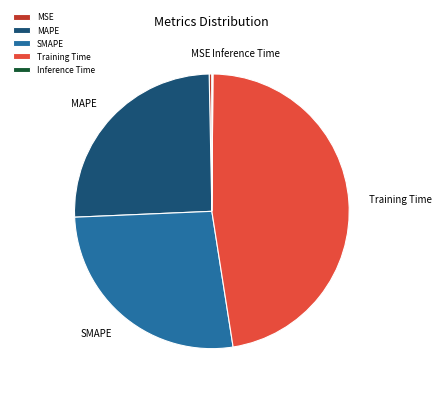

Which has a higher value, Training Time or SMAPE?

Training Time